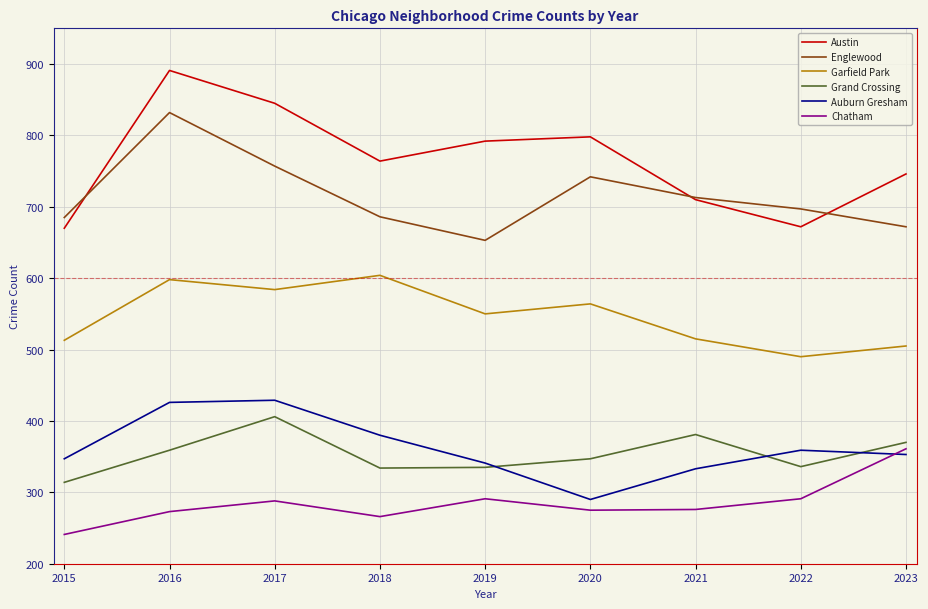

Rank the series at 2019 from lowest to highest value.

Chatham, Grand Crossing, Auburn Gresham, Garfield Park, Englewood, Austin